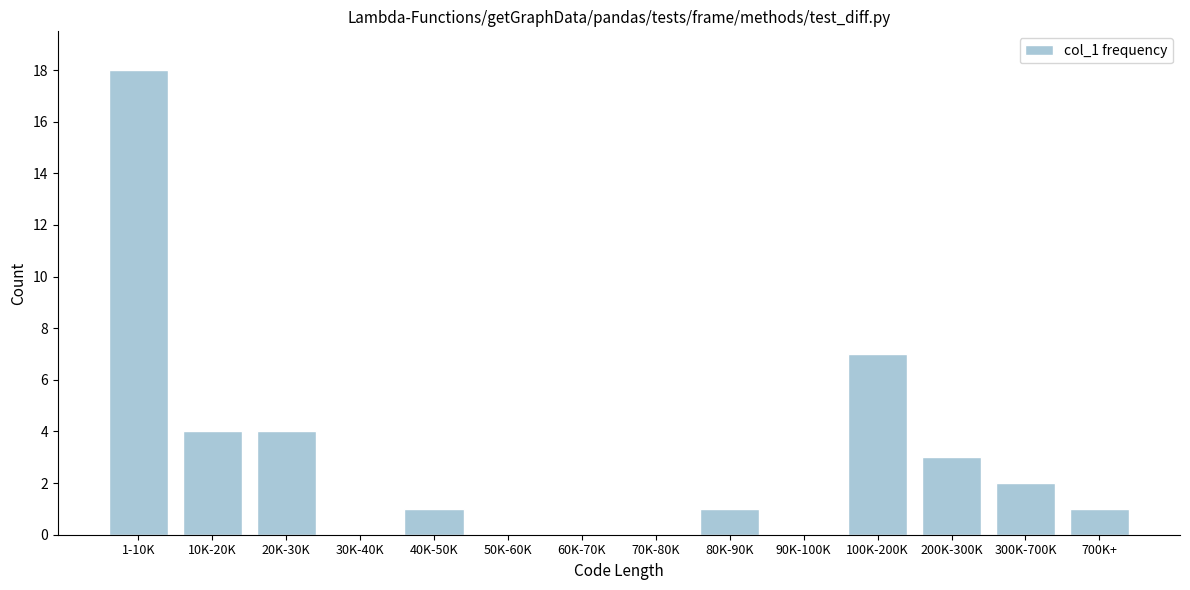

Reading right to left, transcribe all the data shown in this chart.

700K+=1	300K-700K=2	200K-300K=3	100K-200K=7	90K-100K=0	80K-90K=1	70K-80K=0	60K-70K=0	50K-60K=0	40K-50K=1	30K-40K=0	20K-30K=4	10K-20K=4	1-10K=18